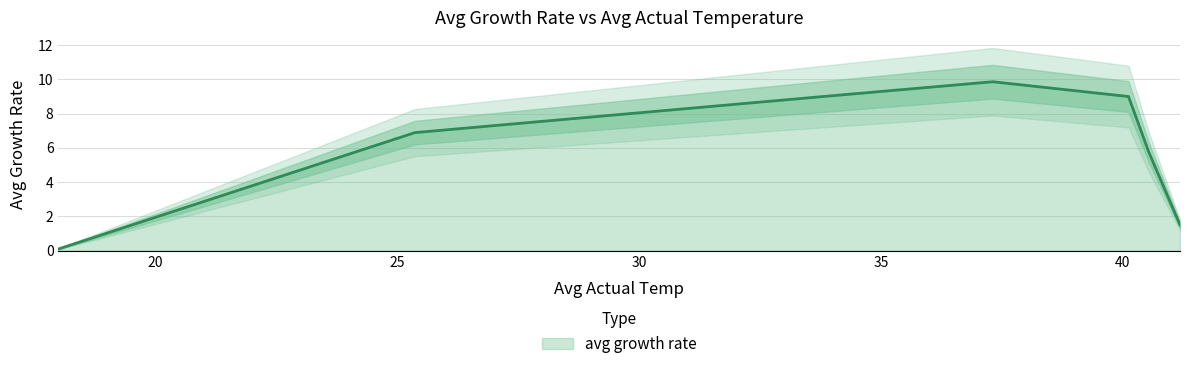

The chart shows a value of 14.6 at 37.31042. True or false?

False